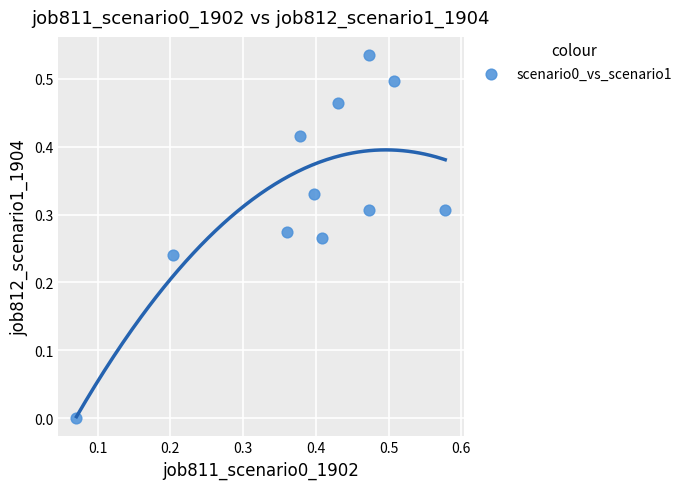

How many data points are displayed?

11